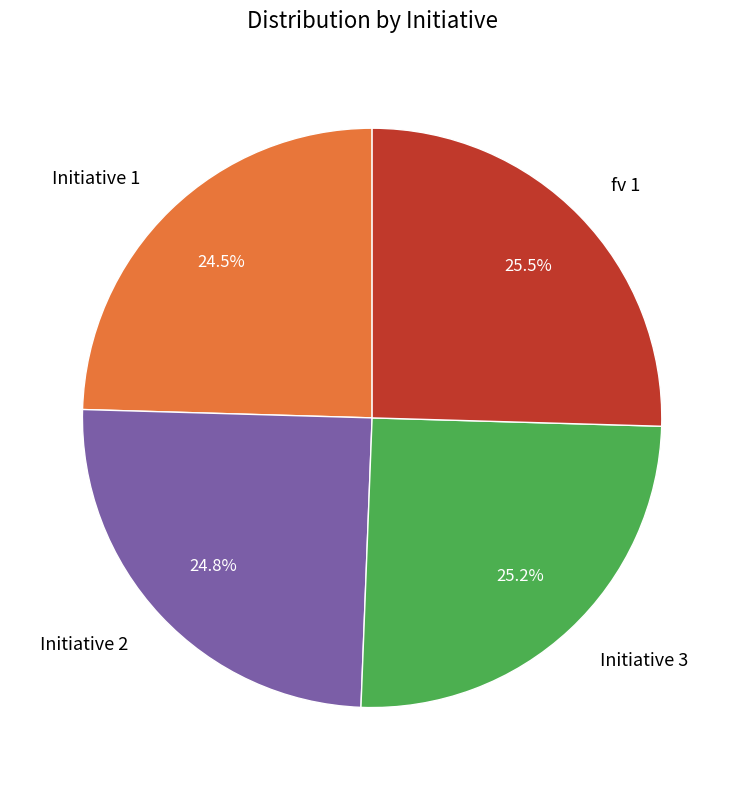

Count the number of slices in the pie.

4